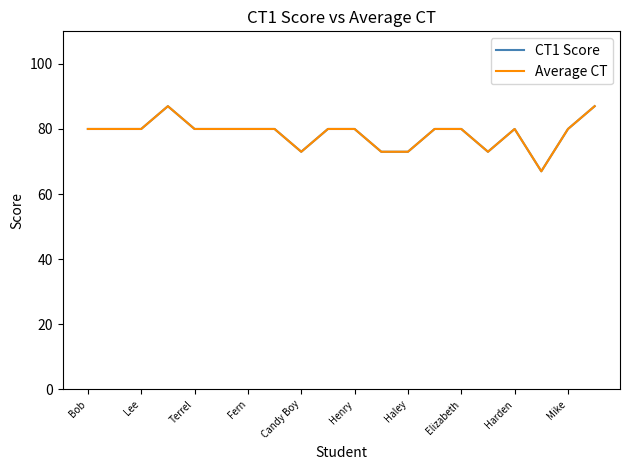

Does the chart have visible grid lines?

No